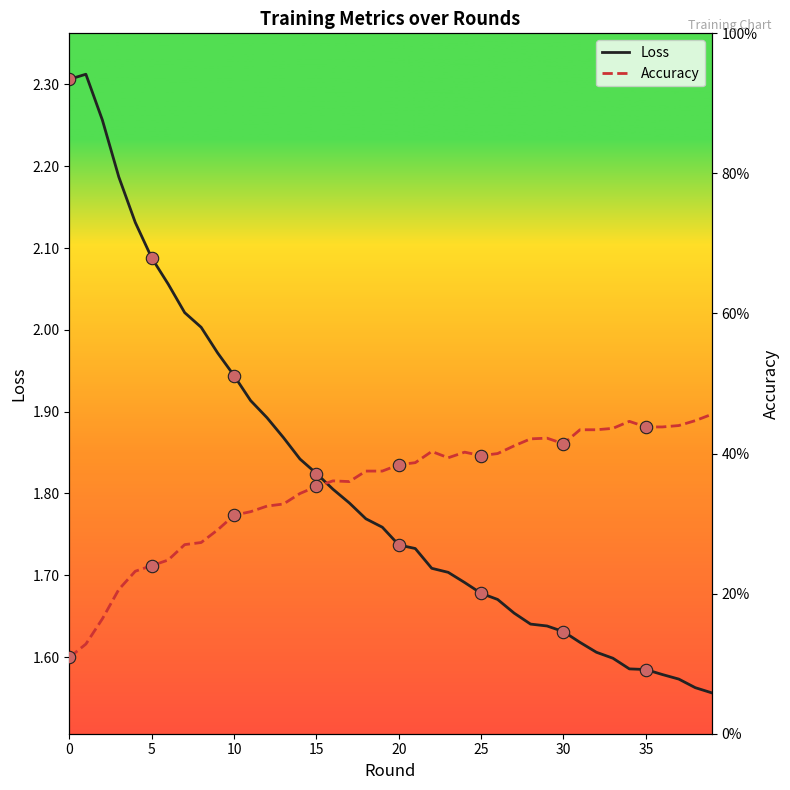

Which series reaches the minimum Y coordinate?

Accuracy